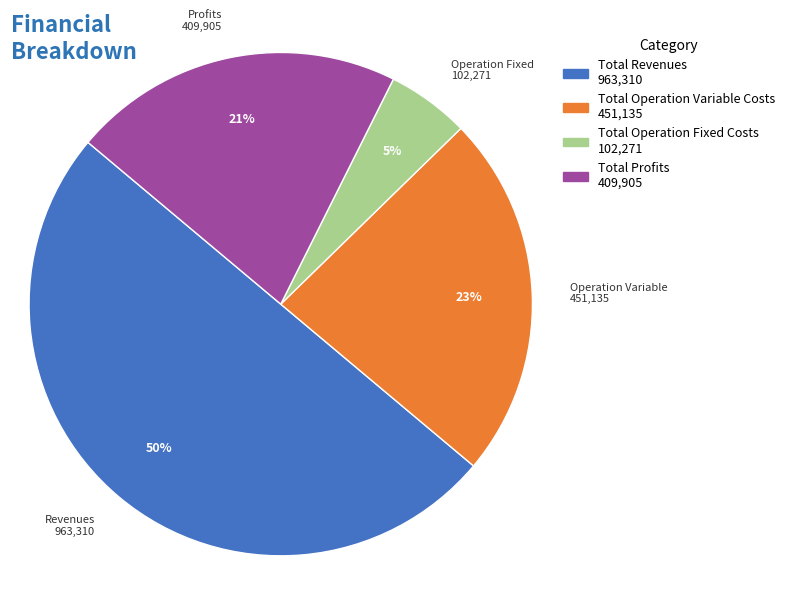

To the nearest percent, what is the difference between the largest and smallest slice percentages?

45%